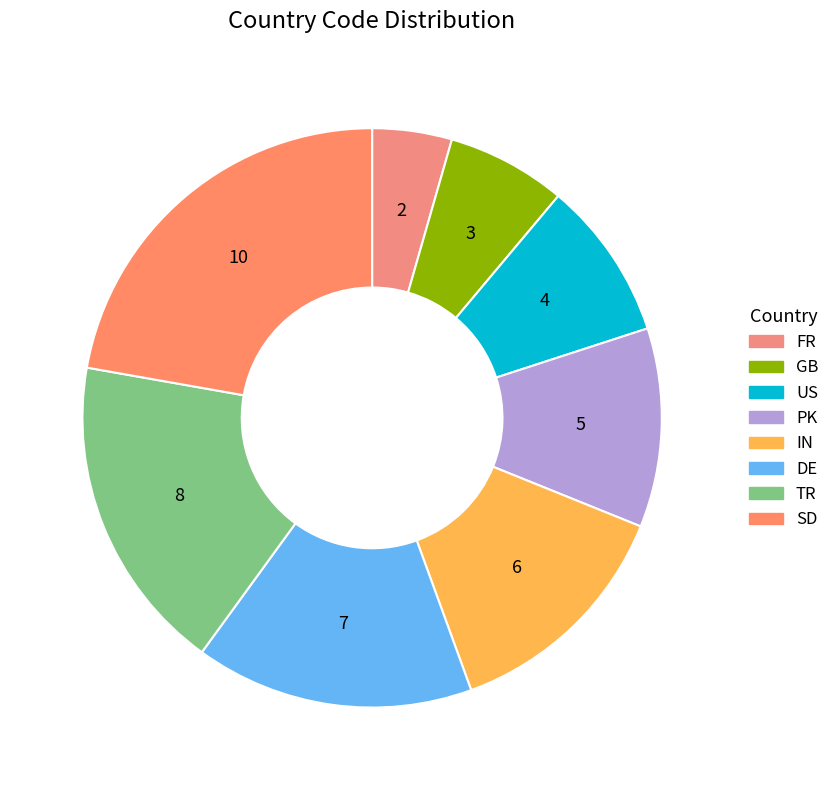

Does any single category account for the majority?

No